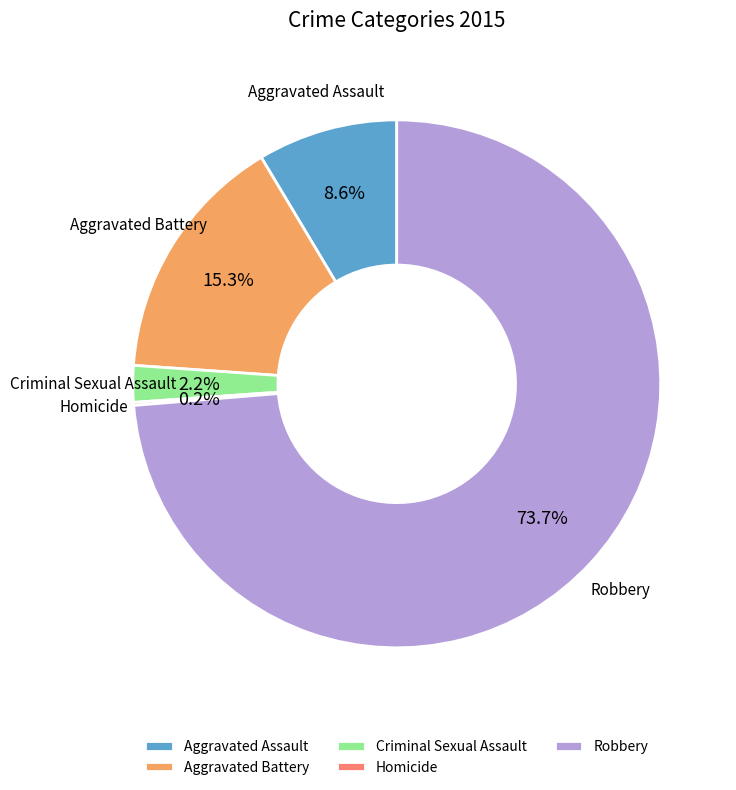

True or false: Criminal Sexual Assault accounts for 2% of the total.

True